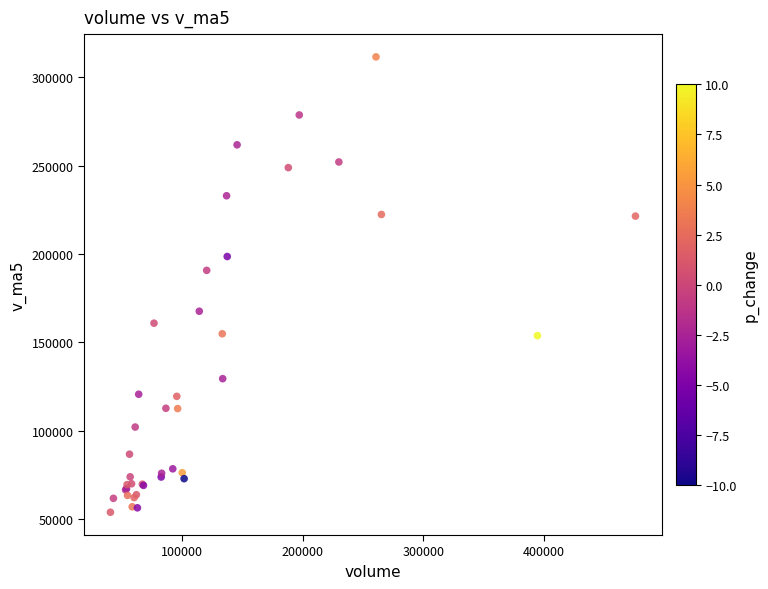

What Y value in the scatter plot is closest to 182674?

190720.7